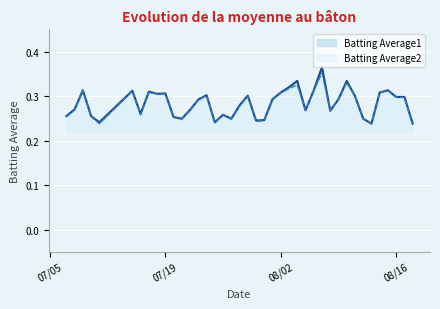

Is the value of Batting Average2 at 11 greater than the value of Batting Average1 at 34?

Yes